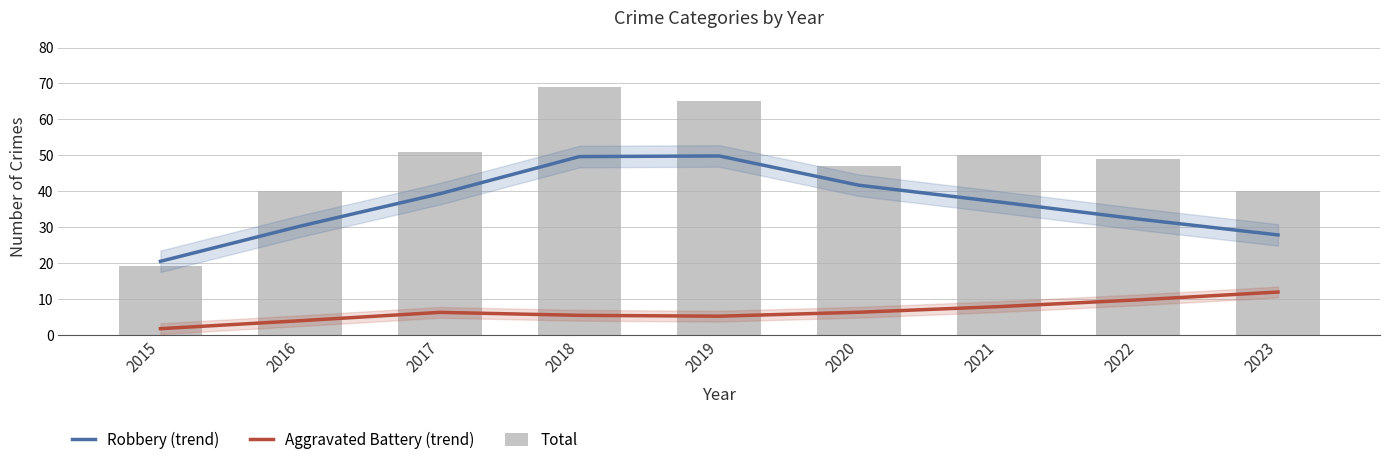

Reading left to right, extract all data points from this chart.

Robbery (trend): 20.4	30.2	39.3	49.6	49.8	41.6	37.0	32.2	27.8
Aggravated Battery (trend): 1.7	3.9	6.2	5.4	5.2	6.3	7.8	9.7	11.9
Total: 19.0	40.0	51.0	69.0	65.0	47.0	50.0	49.0	40.0